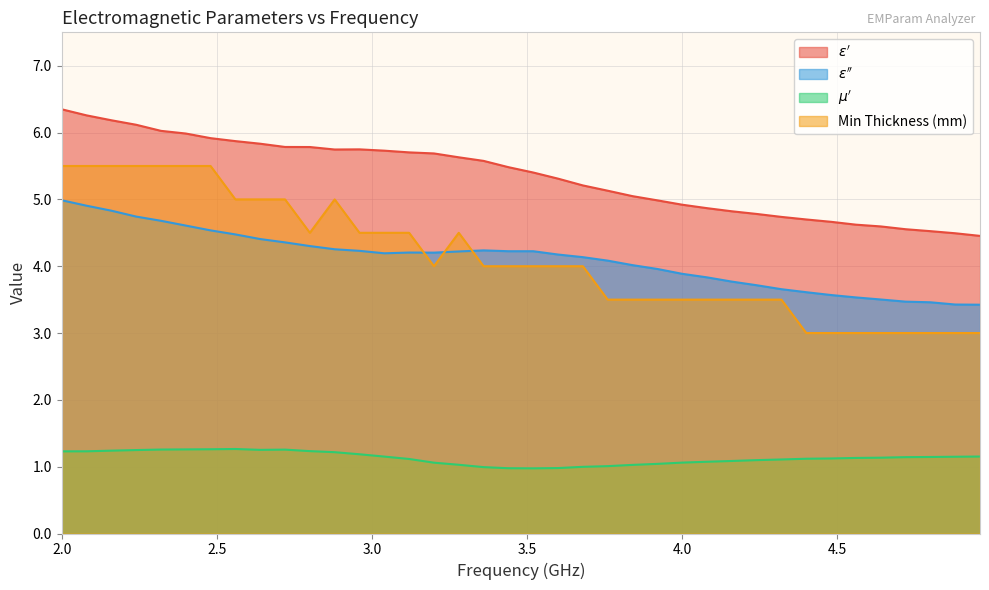

List the series in order of their peak value, highest first.

$\varepsilon'$, Min Thickness (mm), $\varepsilon''$, $\mu'$